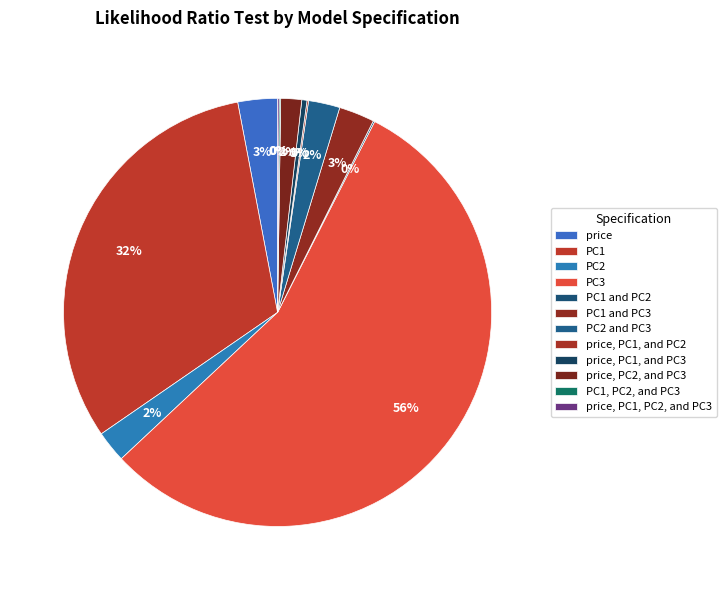

Combined, what portion of the pie is price, PC2, and PC3 and price, PC1, and PC2?

1.7%